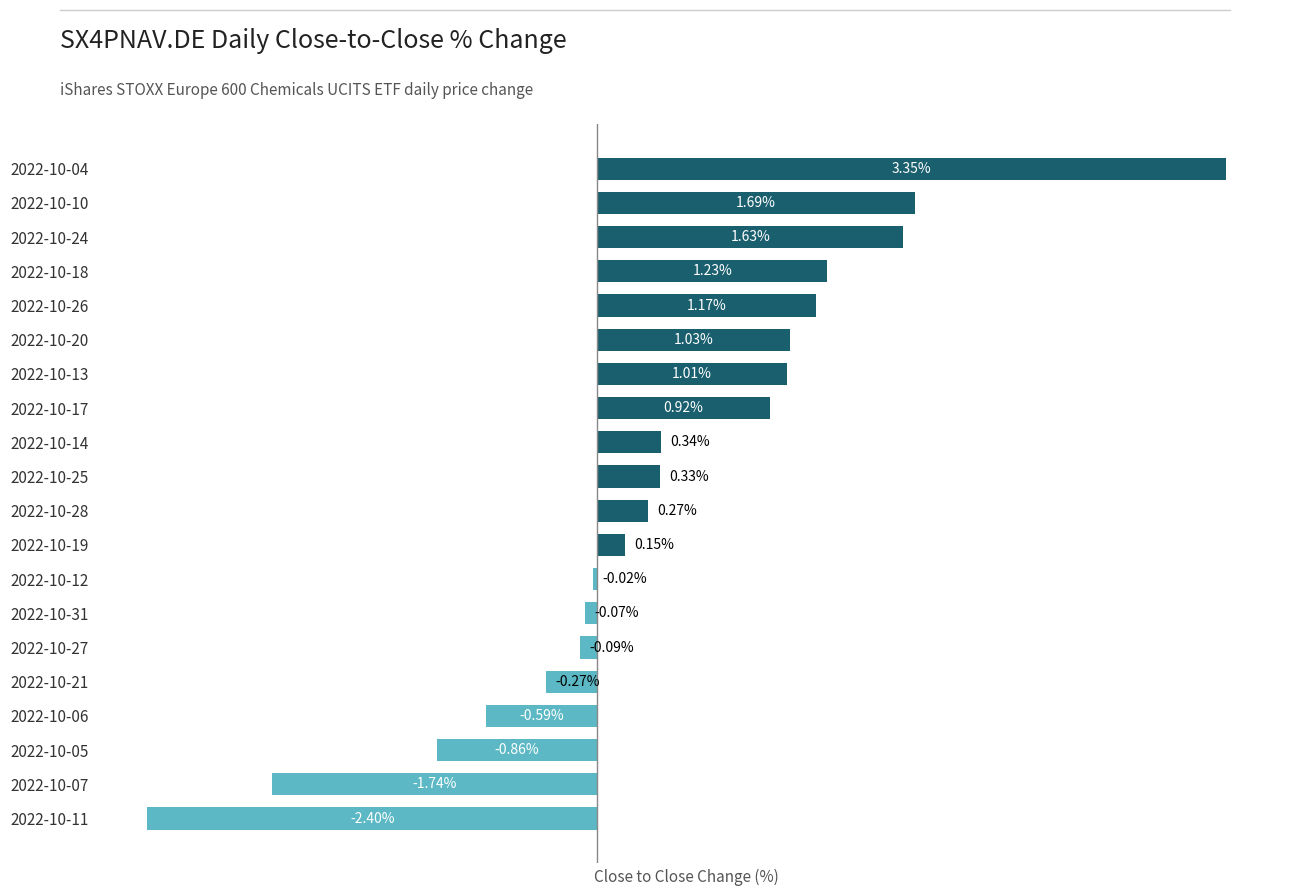

Between 2022-10-25 and 2022-10-14, which is larger?

2022-10-14